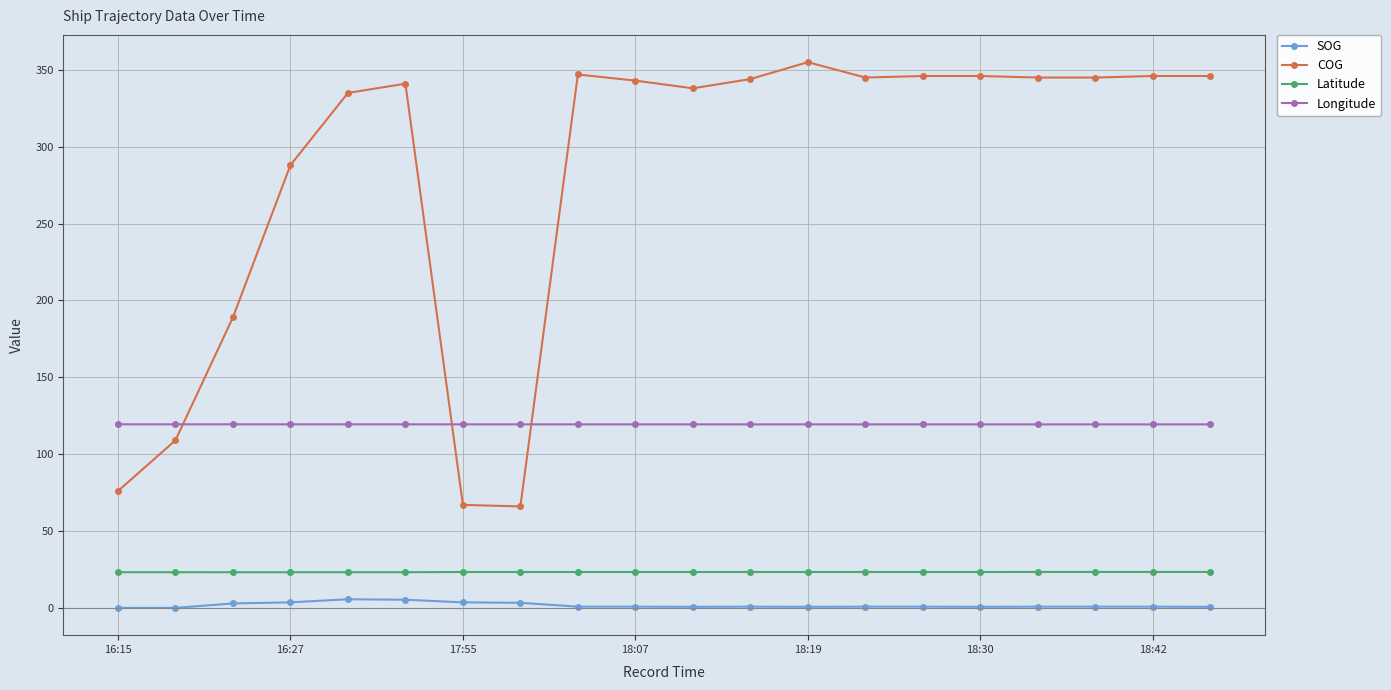

Which series has the largest total across all categories?

COG